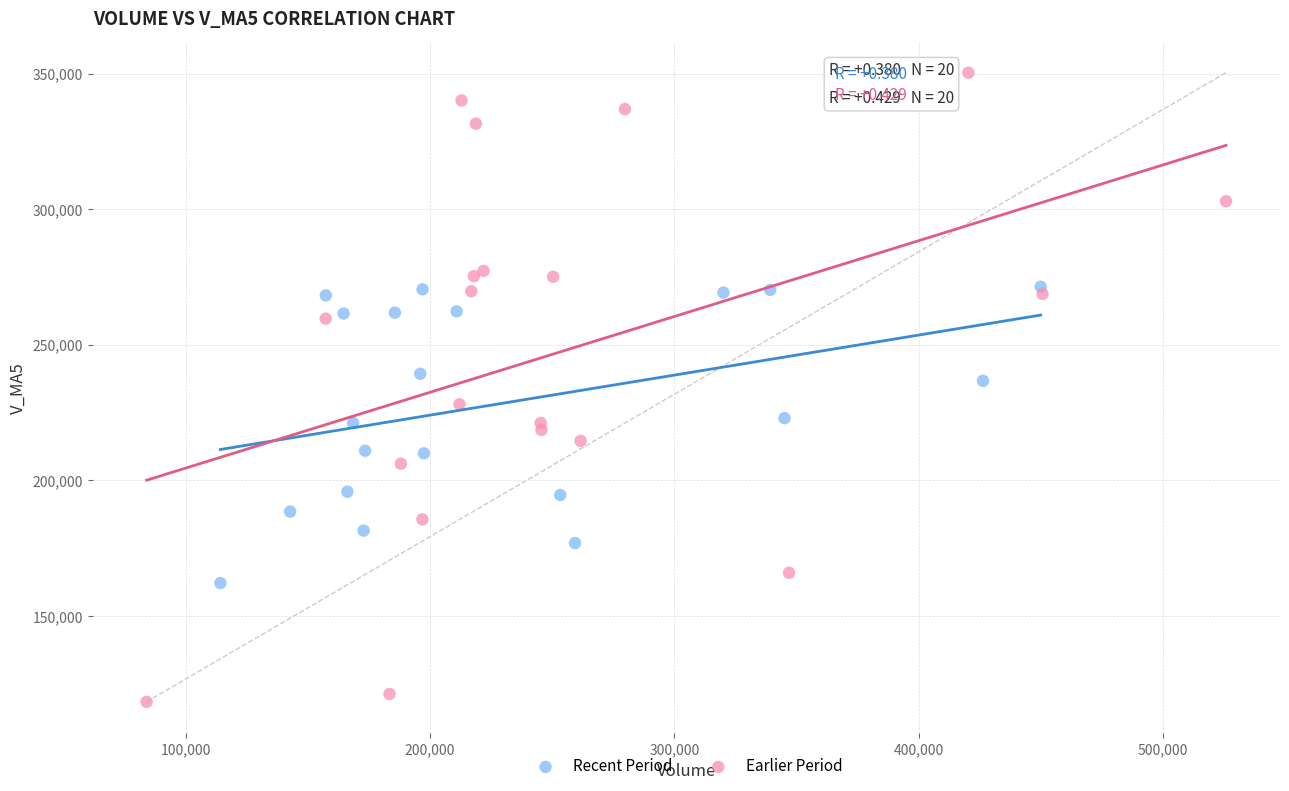

Which series has the largest Y range (max minus min)?

Earlier Period